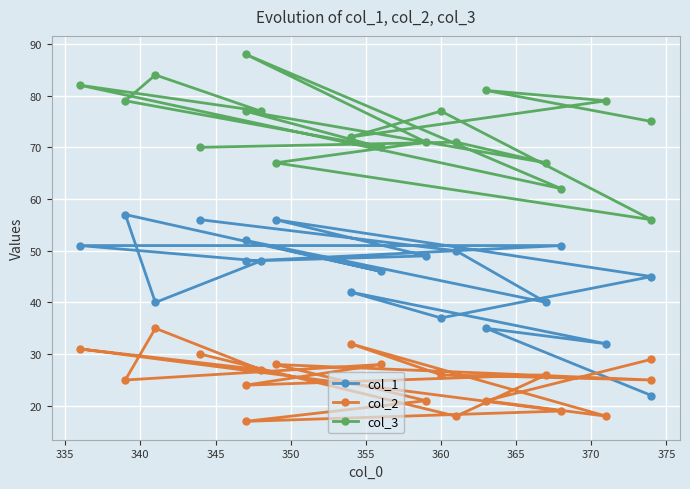

Is the value of col_2 at 370 greater than the value of col_3 at 355?

No